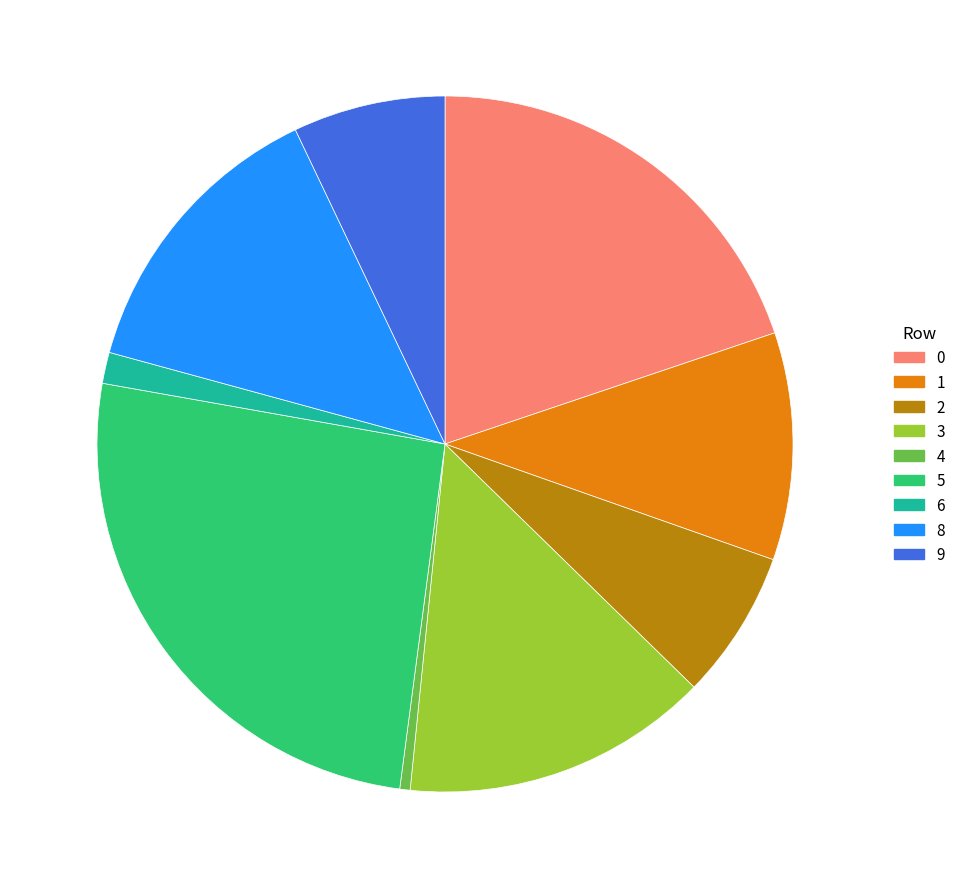

Is it true that 6 is 11% of the pie?

False